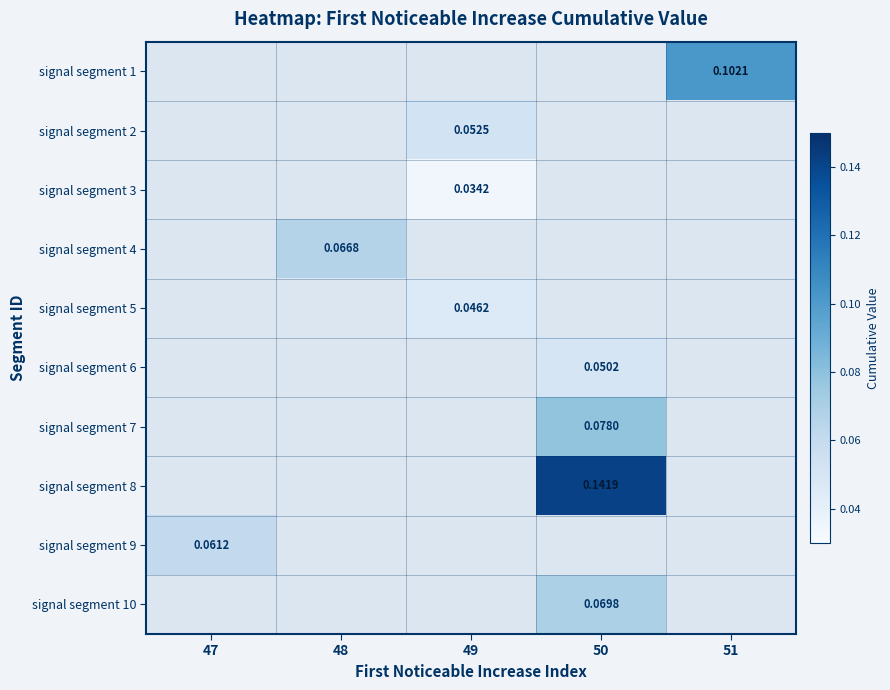

Which series has the widest spread of values?

signal segment 9